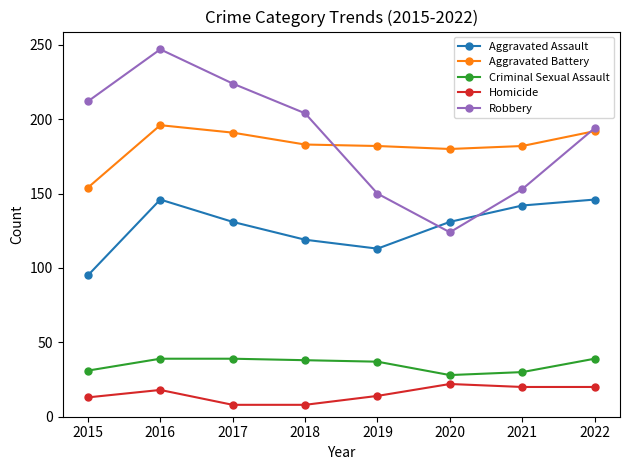

The Homicide series shows 32 at 2020. True or false?

False